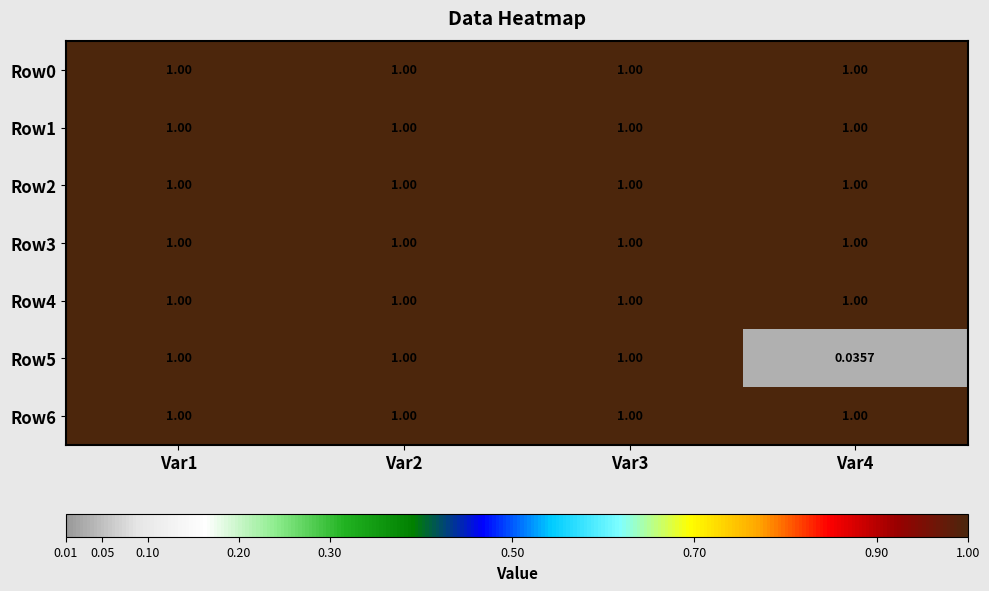

At which category does the chart reach its peak across all series?

Var1